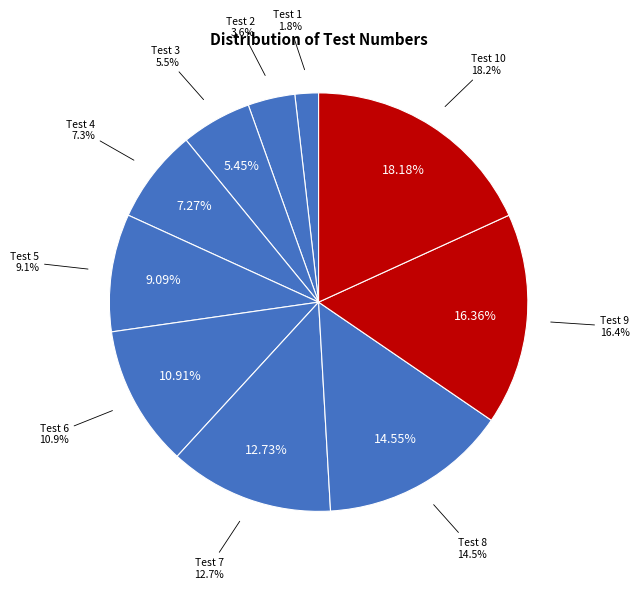

Is Test 3 the majority of the pie?

No